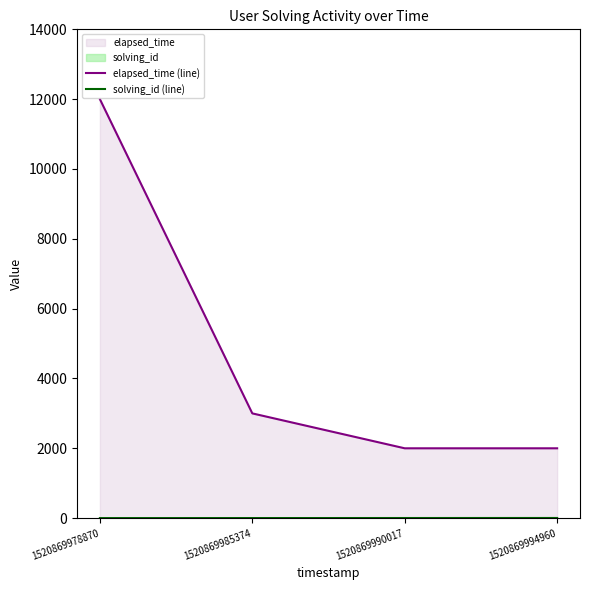

Which series has the widest spread of values?

elapsed_time (line)